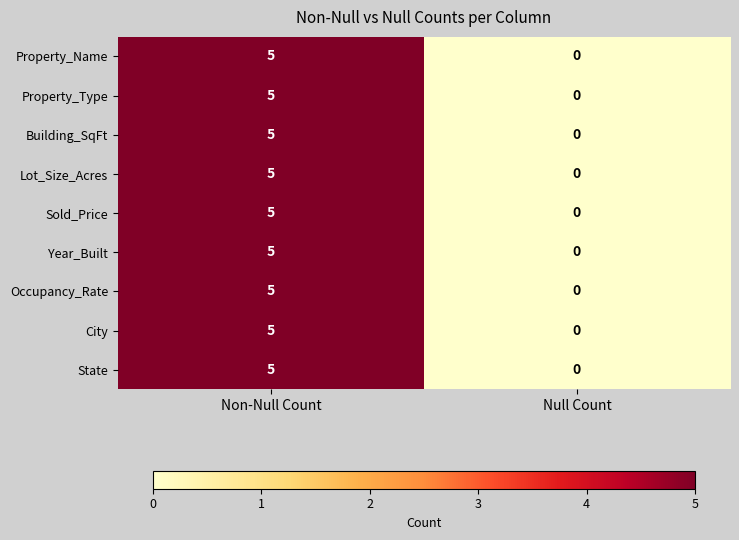

What is the difference between the maximum and minimum values in the Property_Type series?

5